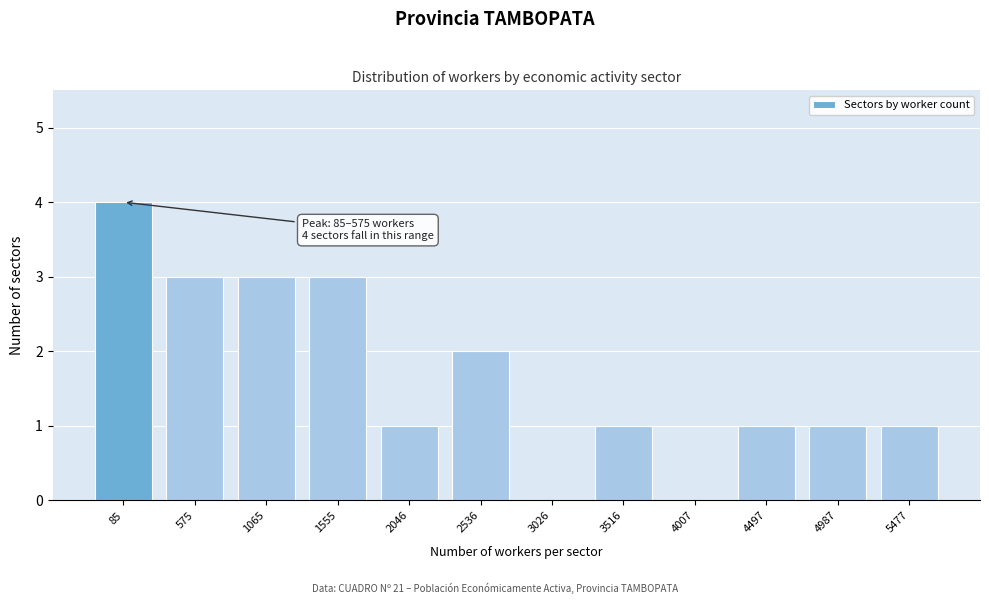

Reading left to right, extract all data points from this chart.

85=4	575=3	1065=3	1555=3	2046=1	2536=2	3026=0	3516=1	4007=0	4497=1	4987=1	5477=1